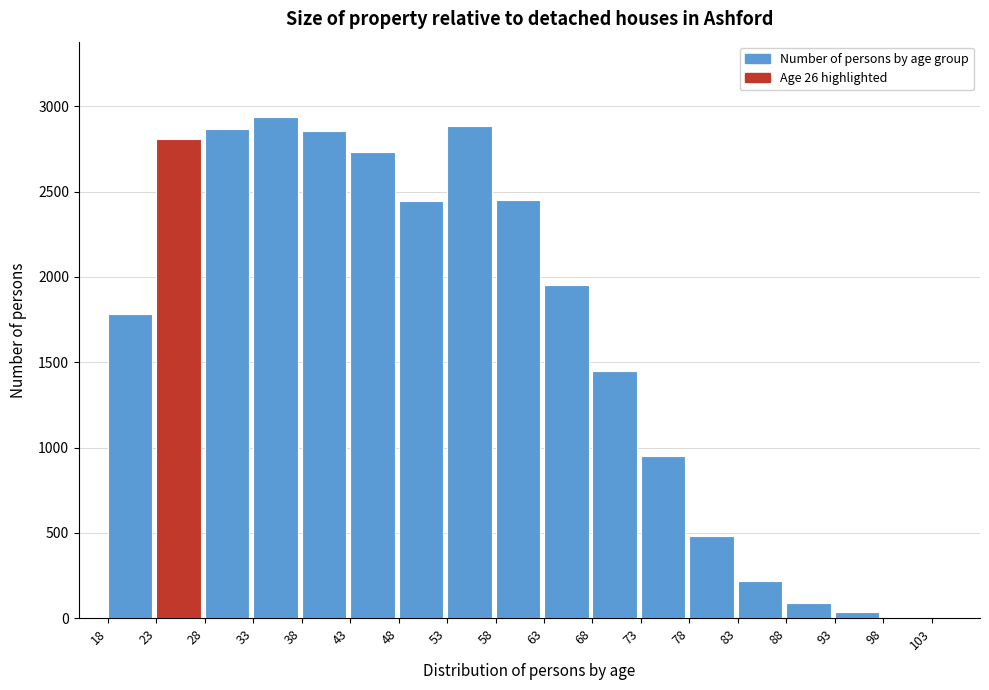

What is the maximum value shown in the chart?

2938